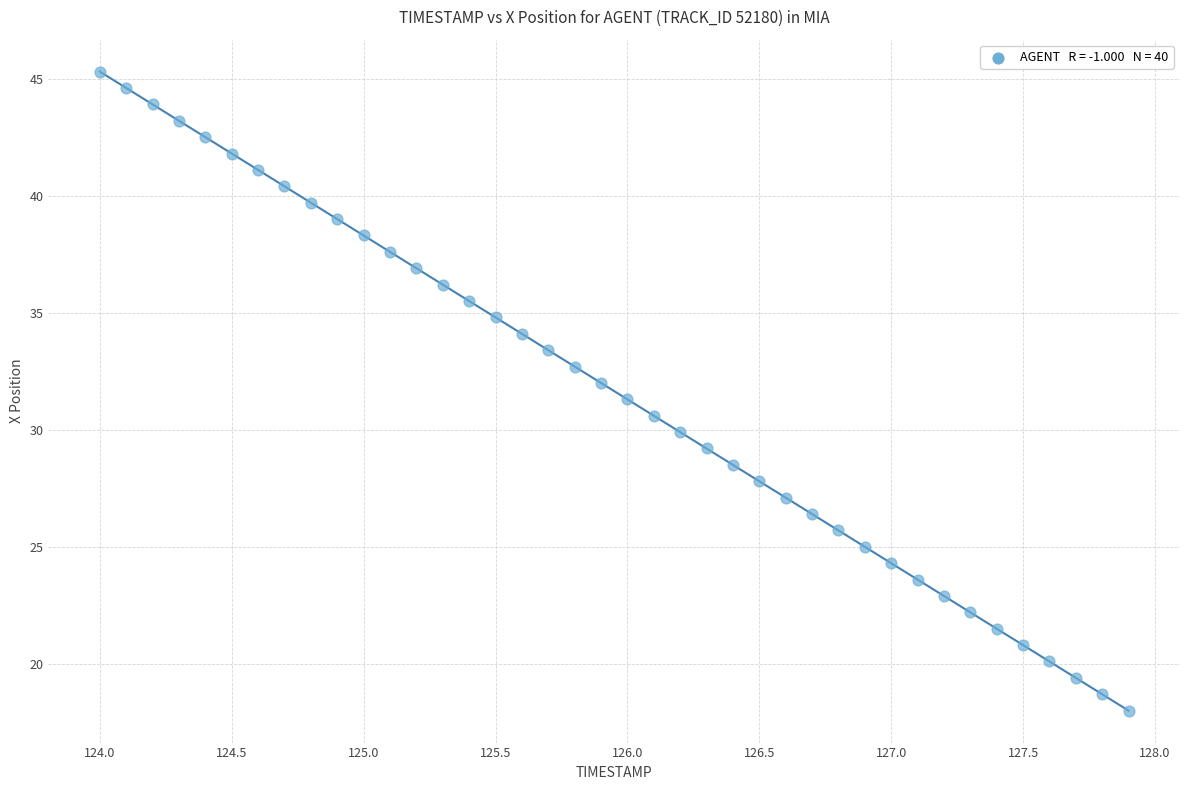

What is the range of X values (max minus min)?

3.9